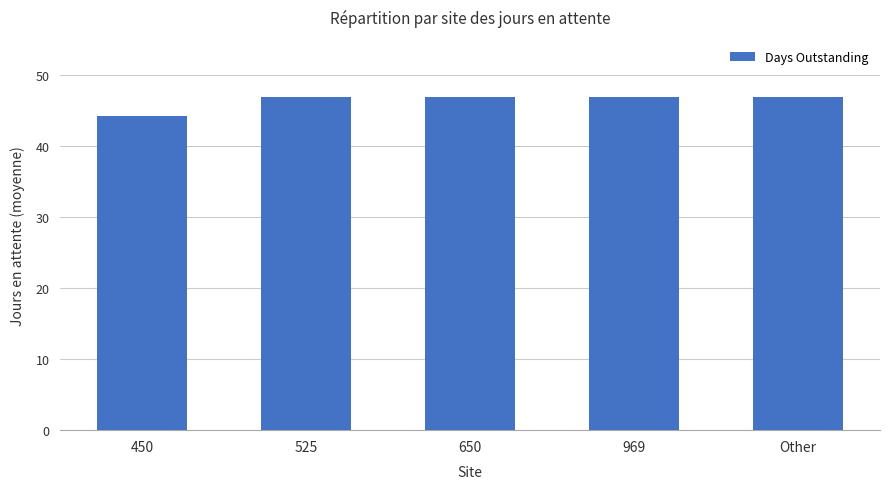

What is the sum of all values?

232.2